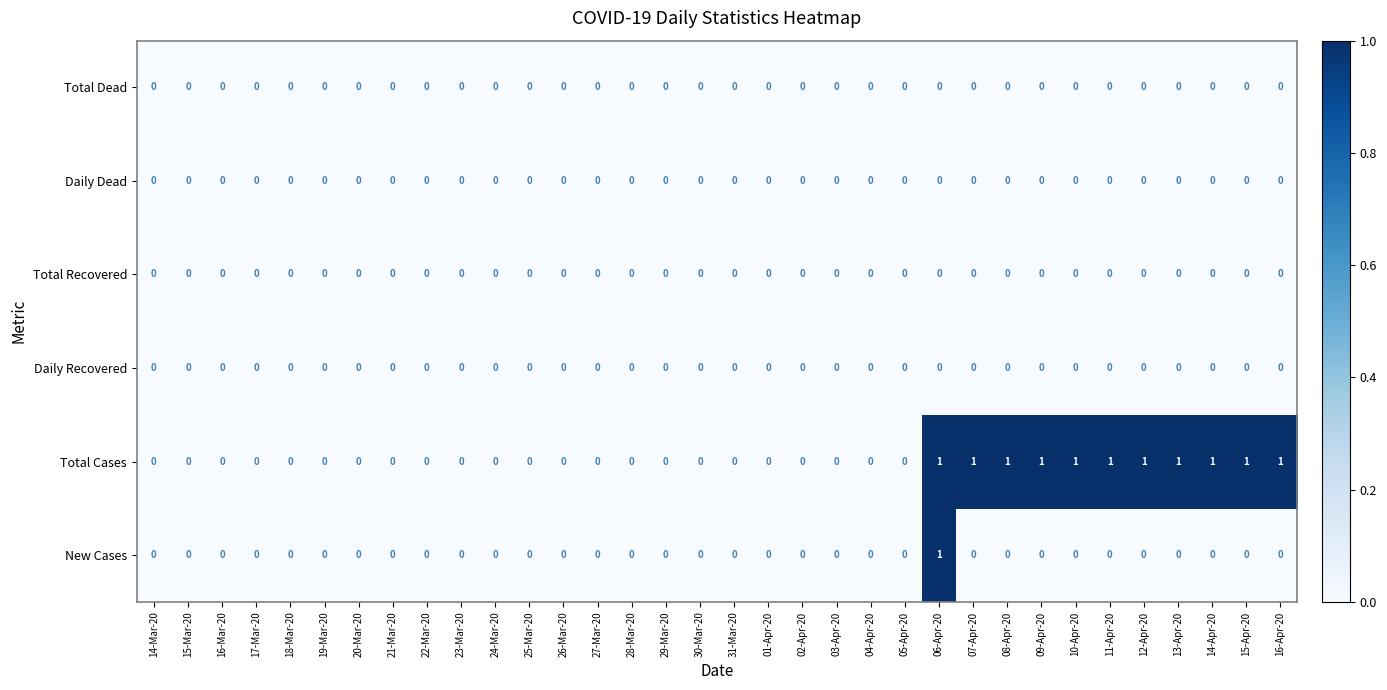

How many New Cases values are between 0 and 1?

34